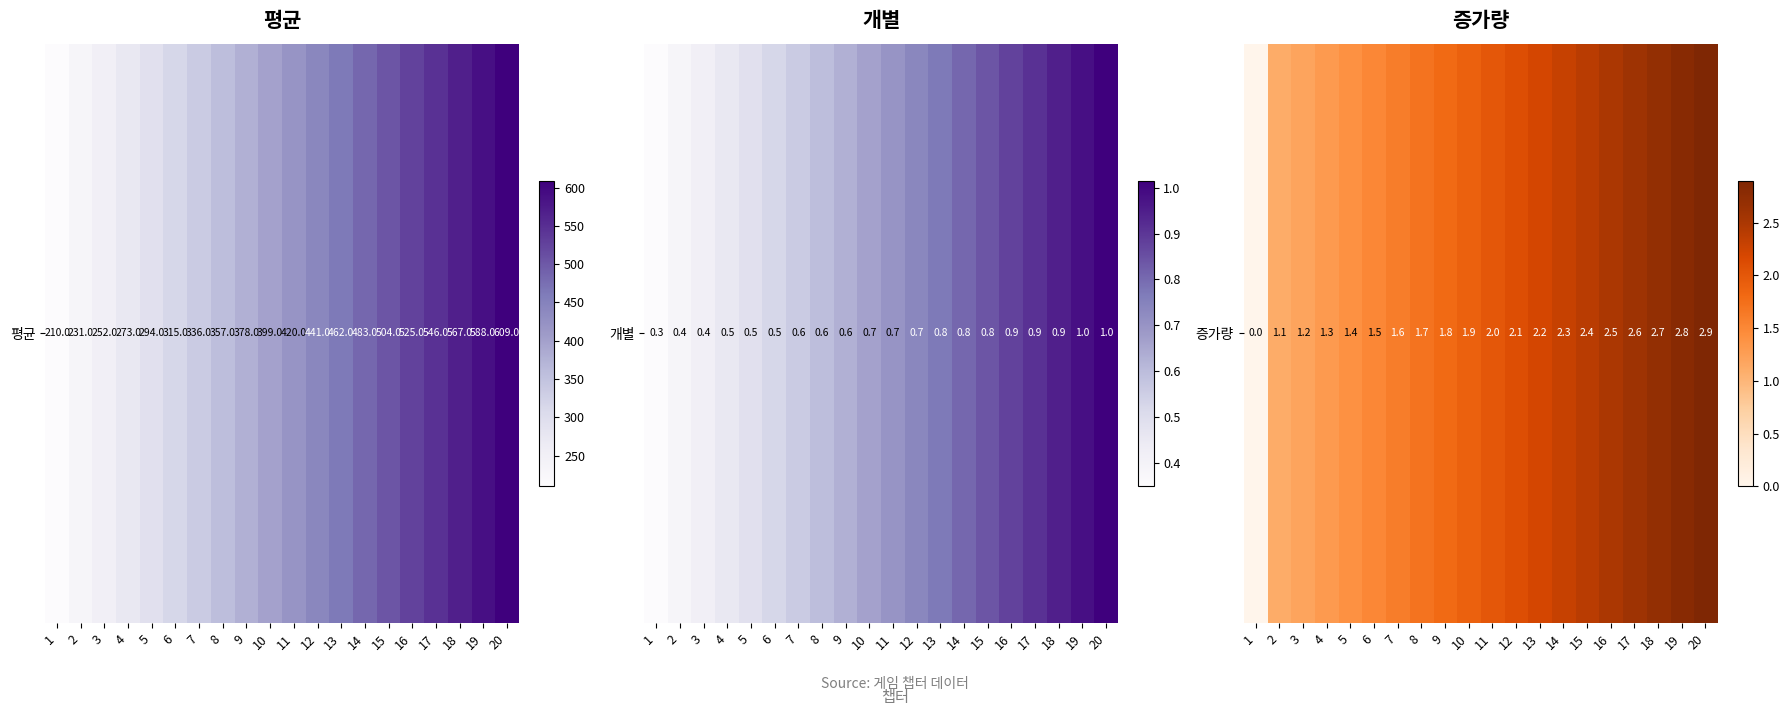

How many values are above zero?

19